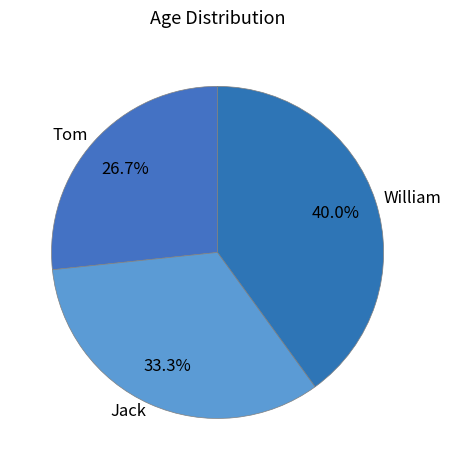

Is it true that Tom is 14% of the pie?

False